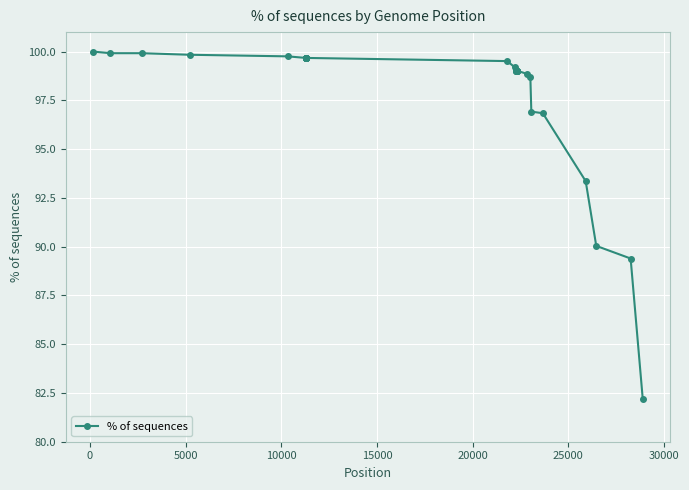

What is the difference between the maximum and minimum values?

17.8